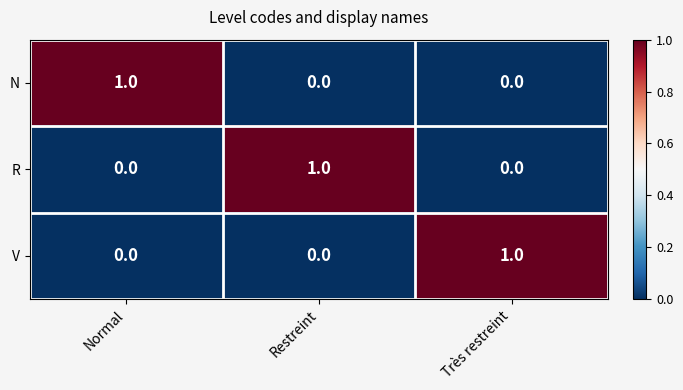

How many positive values does the N series have?

1